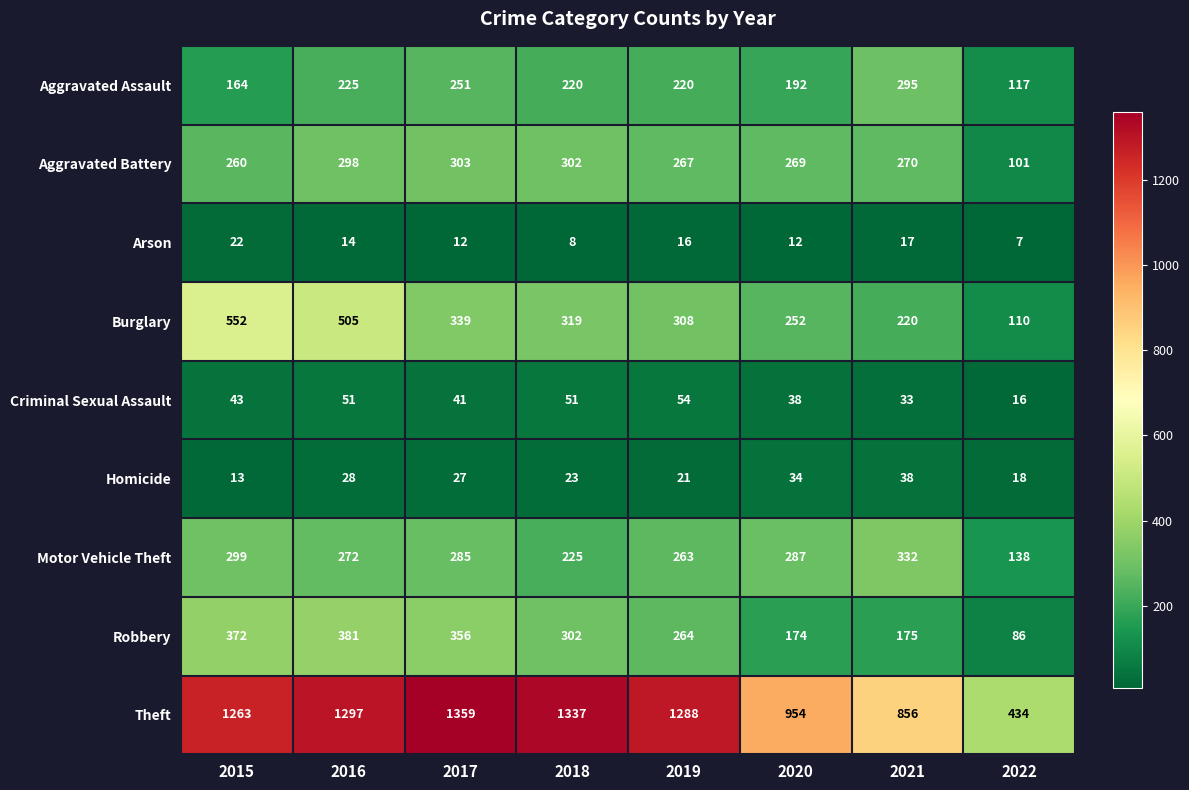

Which series has the largest range (max minus min)?

Theft